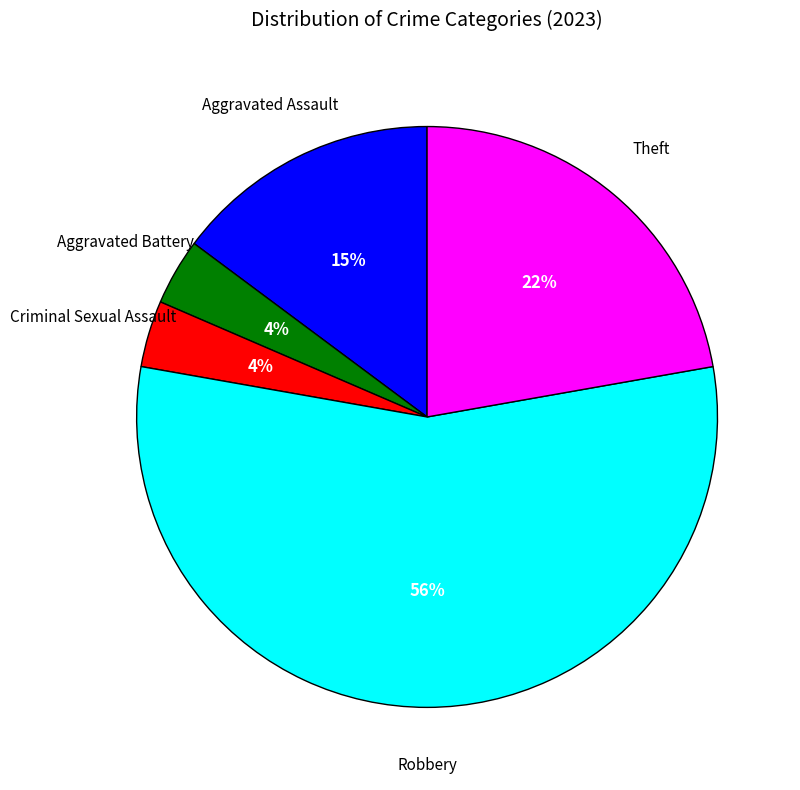

To the nearest percent, what is the average slice percentage?

20%